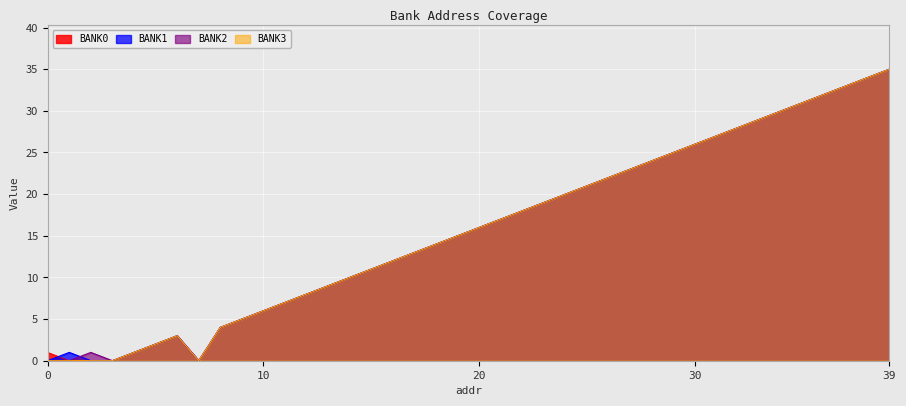

Reading left to right, transcribe all the data shown in this chart.

BANK0: 1	0	0	0	1	2	3	0	4	5	6	7	8	9	10	11	12	13	14	15	16	17	18	19	20	21	22	23	24	25	26	27	28	29	30	31	32	33	34	35
BANK1: 0	1	0	0	1	2	3	0	4	5	6	7	8	9	10	11	12	13	14	15	16	17	18	19	20	21	22	23	24	25	26	27	28	29	30	31	32	33	34	35
BANK2: 0	0	1	0	1	2	3	0	4	5	6	7	8	9	10	11	12	13	14	15	16	17	18	19	20	21	22	23	24	25	26	27	28	29	30	31	32	33	34	35
BANK3: 0	0	0	0	1	2	3	0	4	5	6	7	8	9	10	11	12	13	14	15	16	17	18	19	20	21	22	23	24	25	26	27	28	29	30	31	32	33	34	35